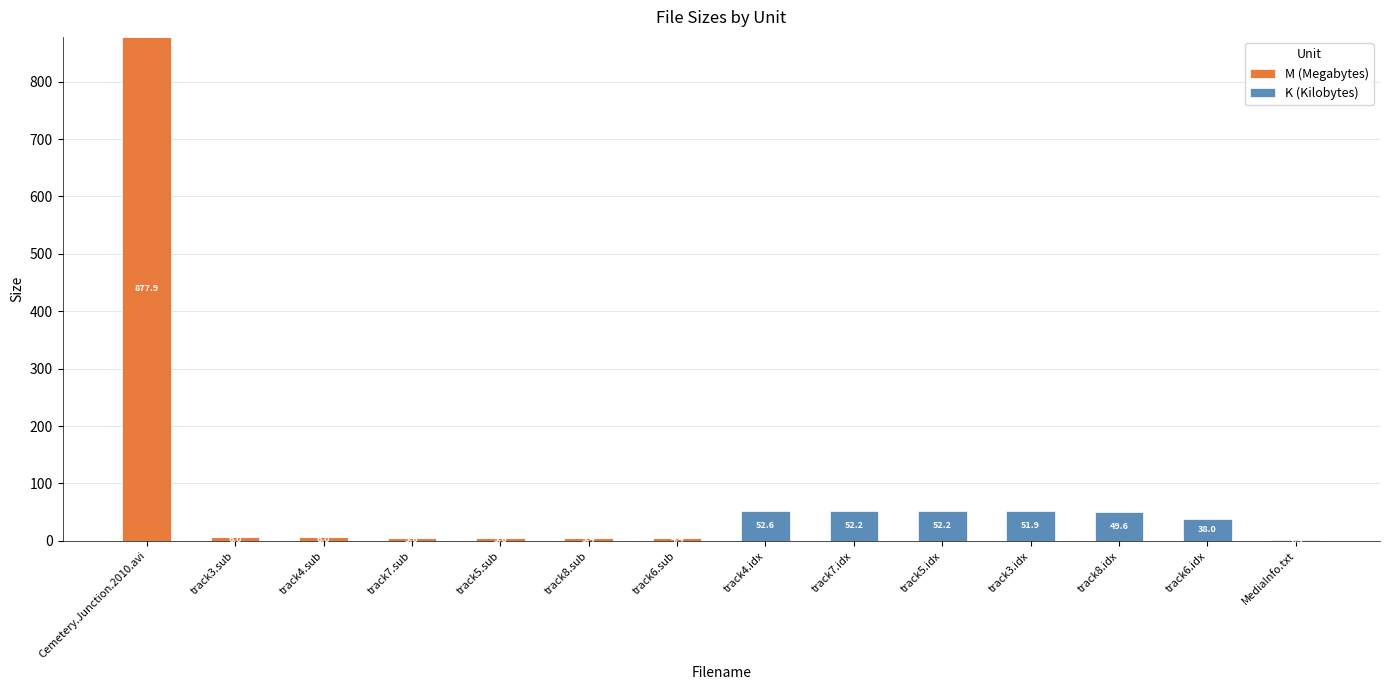

What is the highest value of the M (Megabytes) series?

877.9